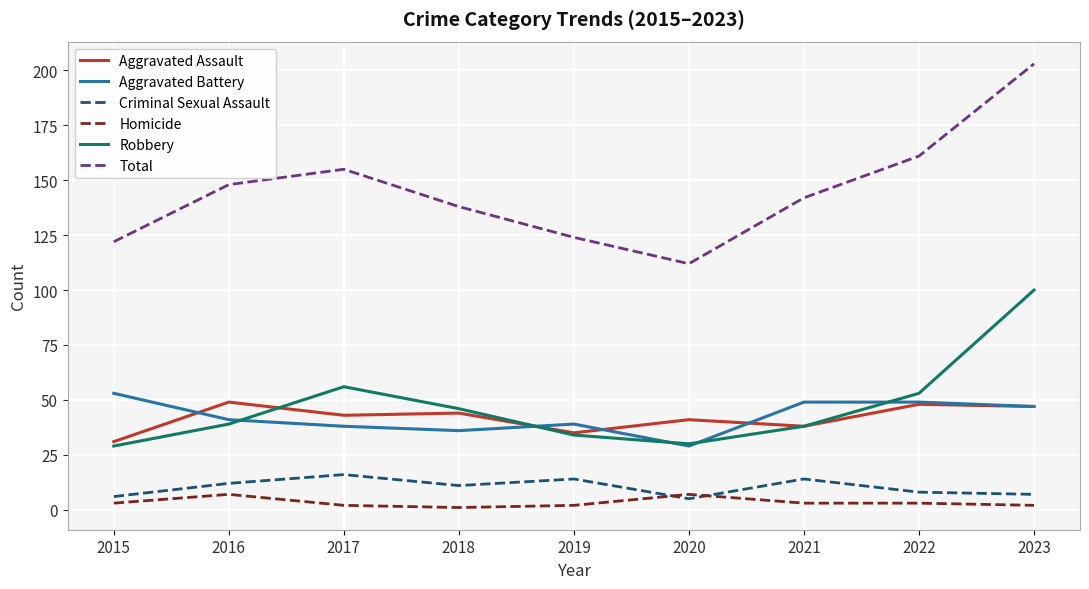

Reading left to right, extract all data points from this chart.

Aggravated Assault: 31	49	43	44	35	41	38	48	47
Aggravated Battery: 53	41	38	36	39	29	49	49	47
Criminal Sexual Assault: 6	12	16	11	14	5	14	8	7
Homicide: 3	7	2	1	2	7	3	3	2
Robbery: 29	39	56	46	34	30	38	53	100
Total: 122	148	155	138	124	112	142	161	203